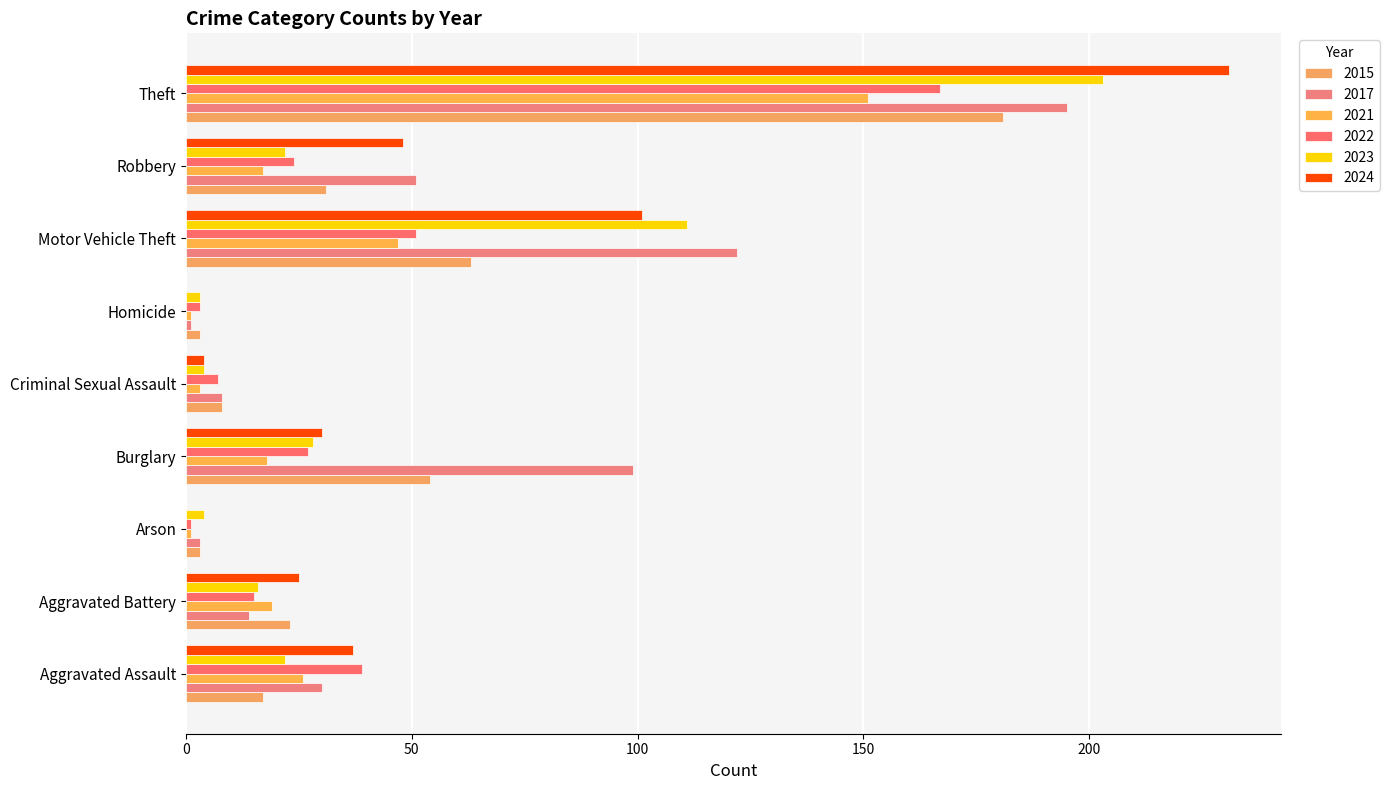

What is the sum of the 2024 values at Aggravated Battery and Theft?

256